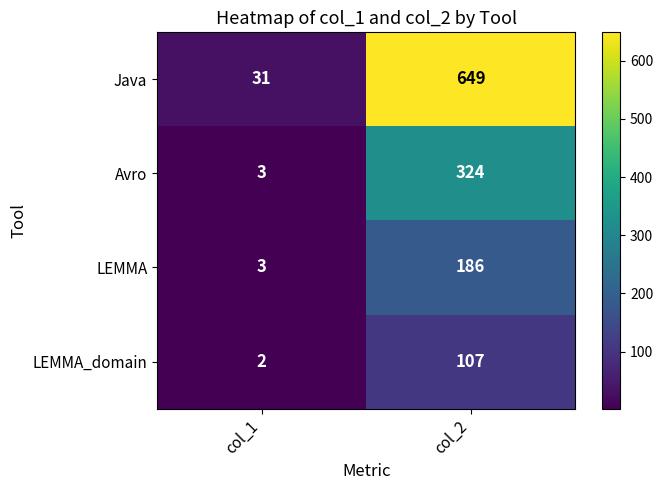

Reading left to right, what are all the values shown in this chart?

Java: 31	649
Avro: 3	324
LEMMA: 3	186
LEMMA_domain: 2	107